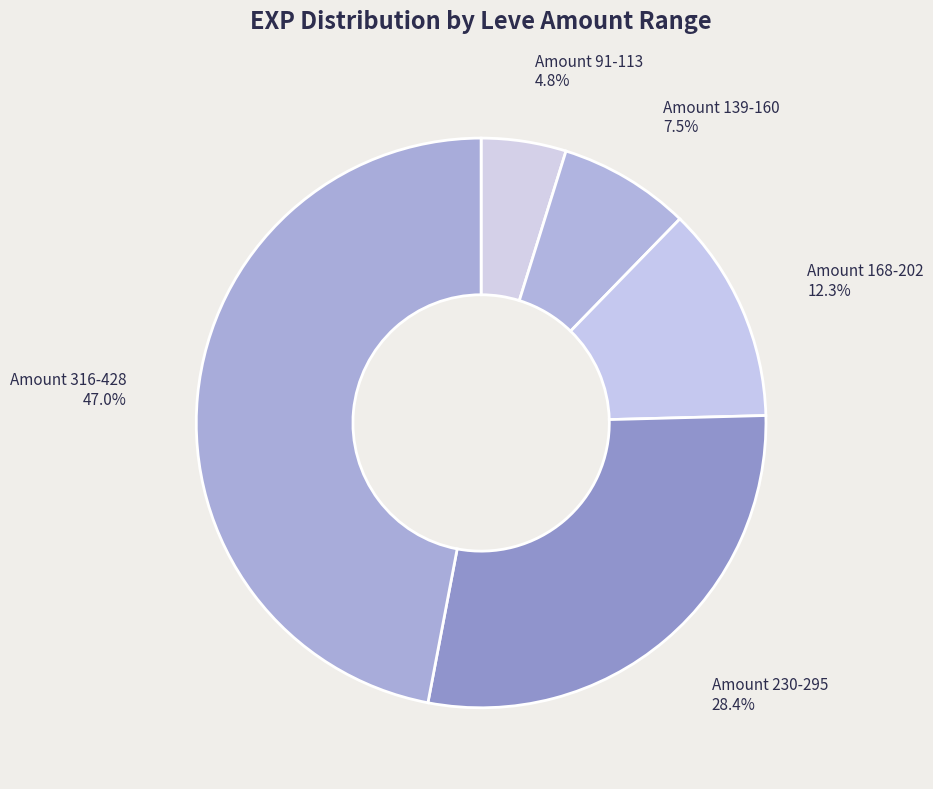

How many segments does this pie chart have?

5